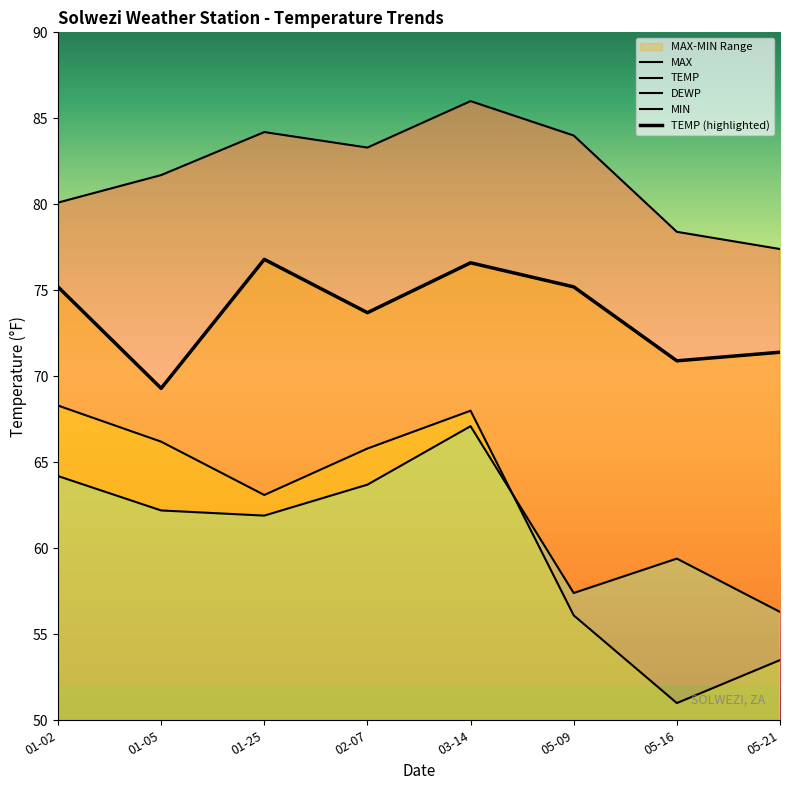

What is the label of the 6th point from the right?

01-25